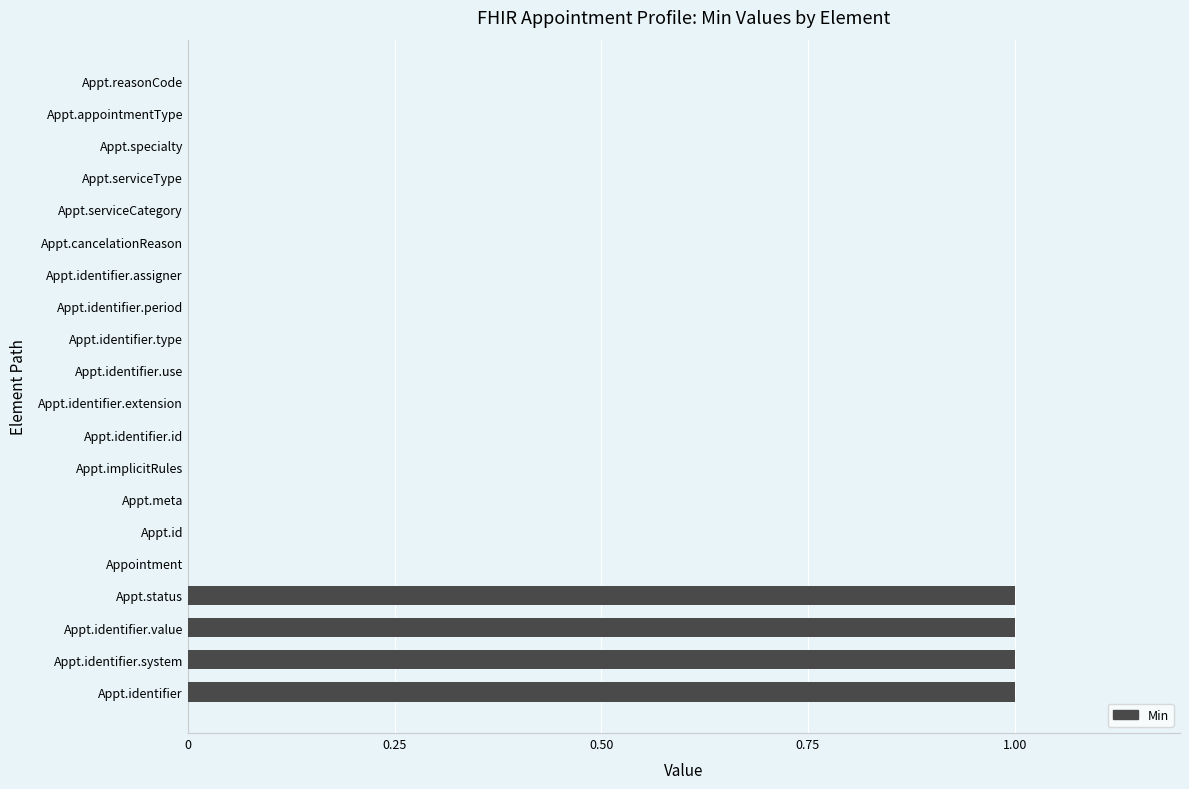

The chart shows a value of -1 at Appt.identifier.extension. True or false?

False